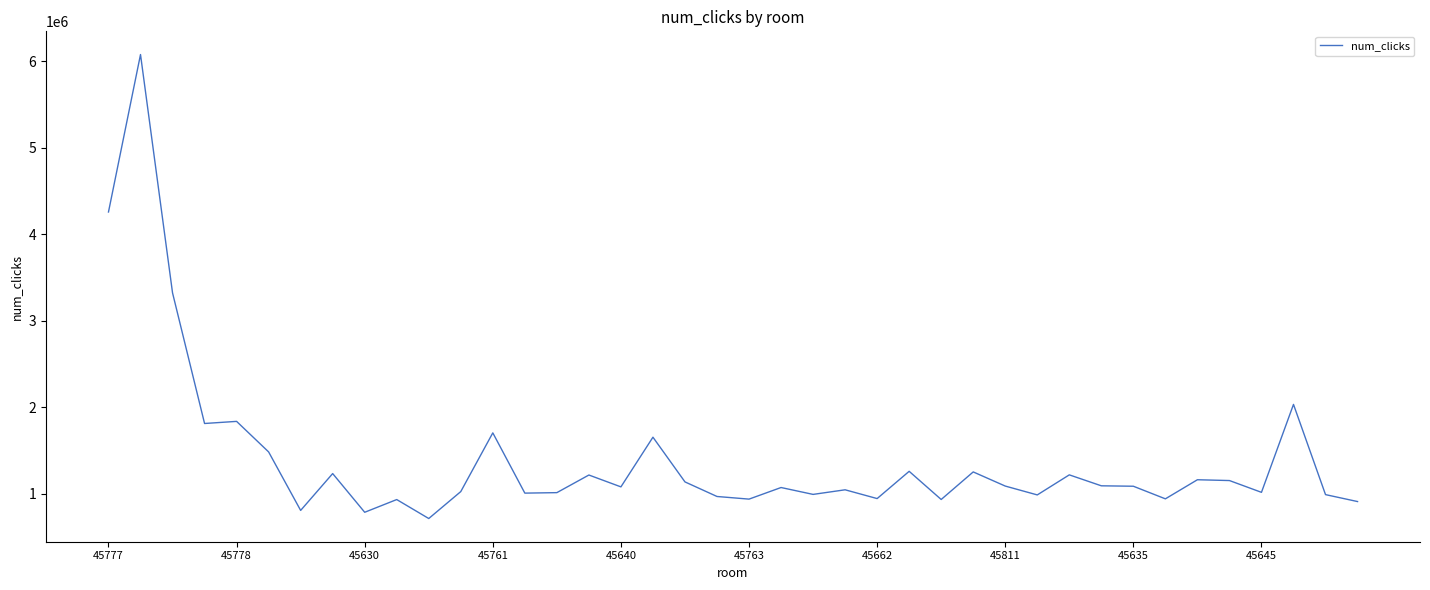

What is the minimum value shown in the chart?

714598